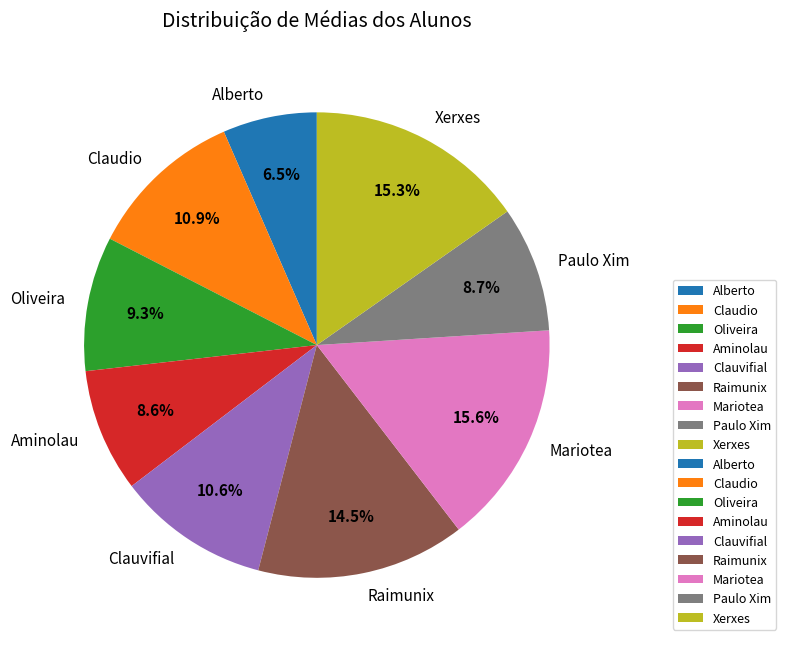

To the nearest percent, what is the average slice percentage?

11%